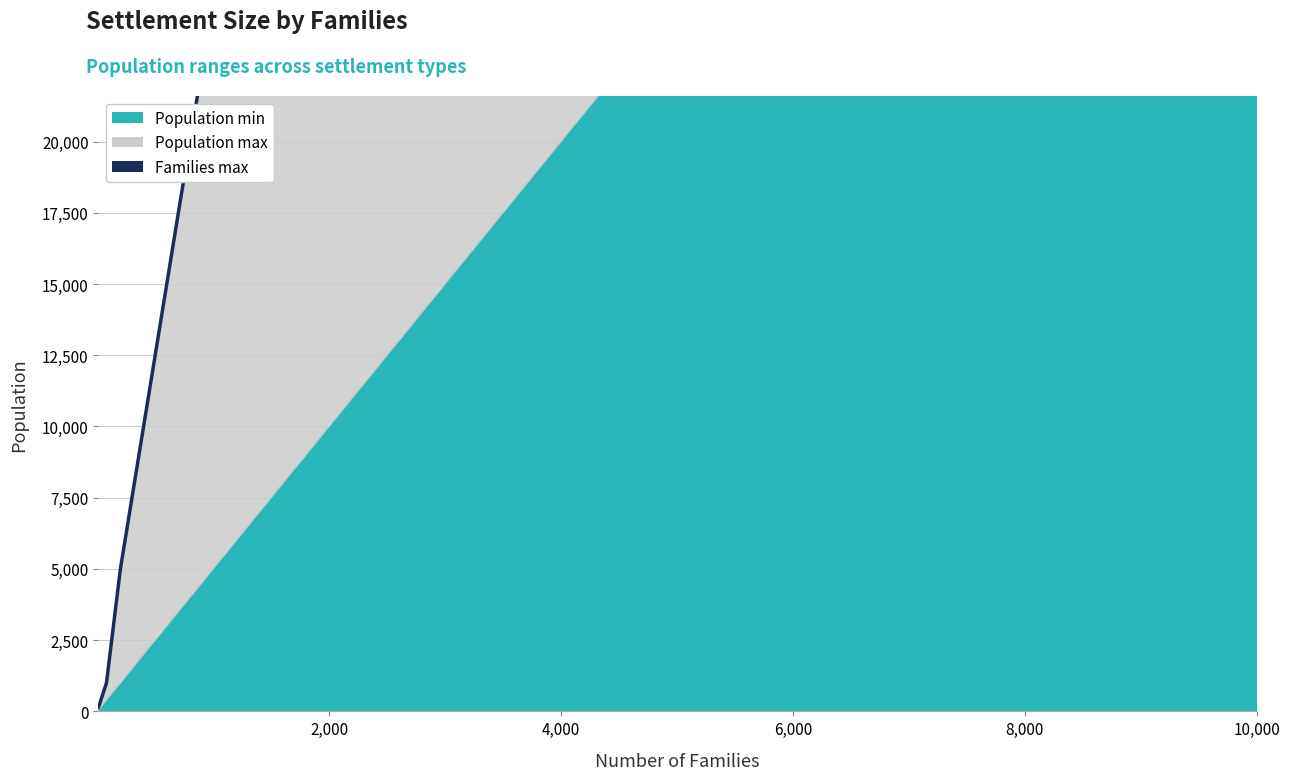

True or false: Families max and Population min cross at least once.

False